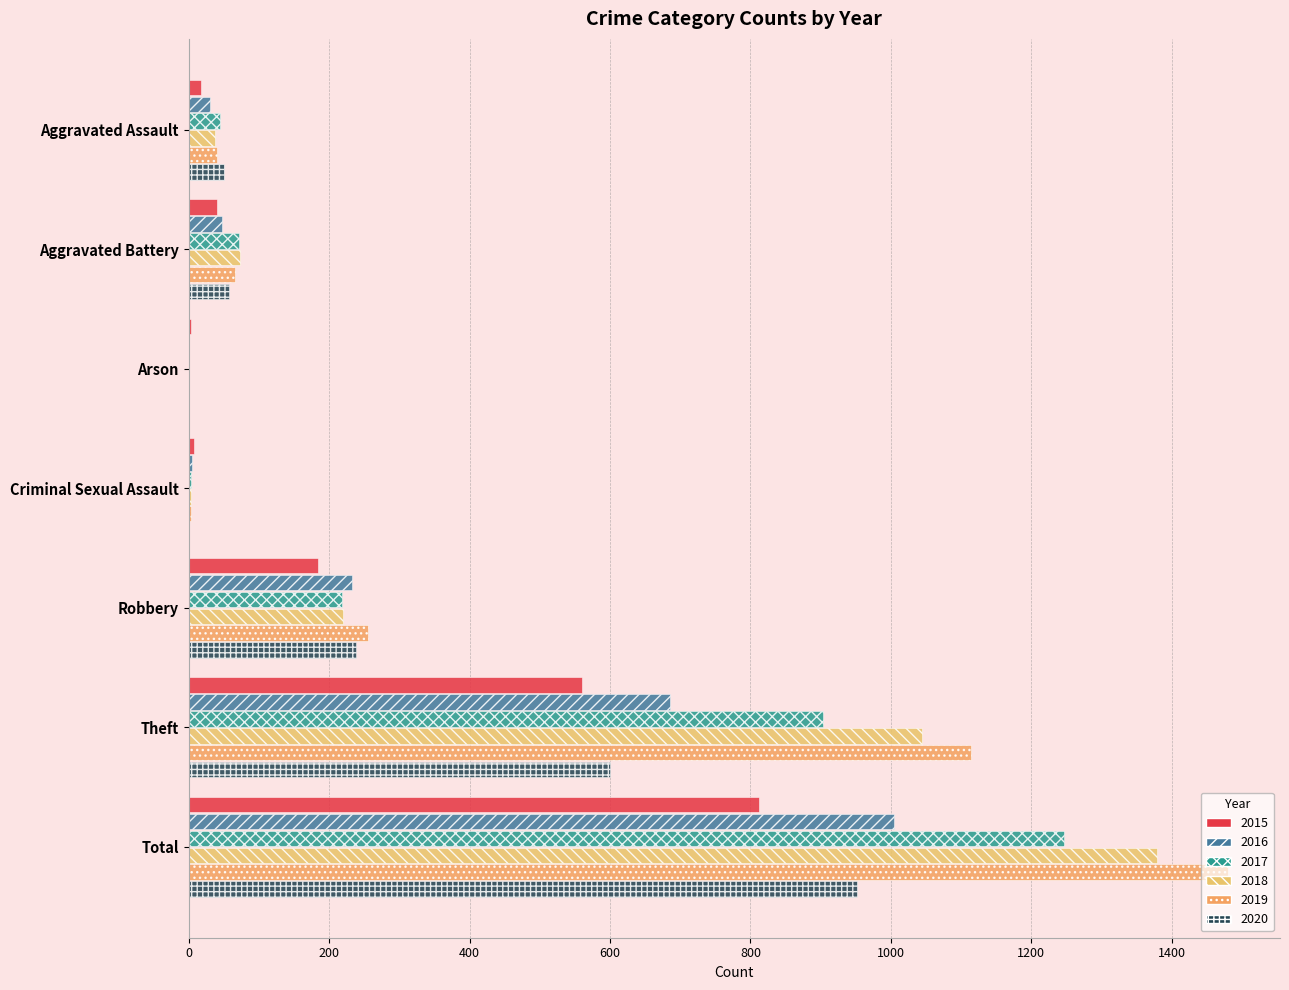

At which category does the chart reach its minimum across all series?

Arson